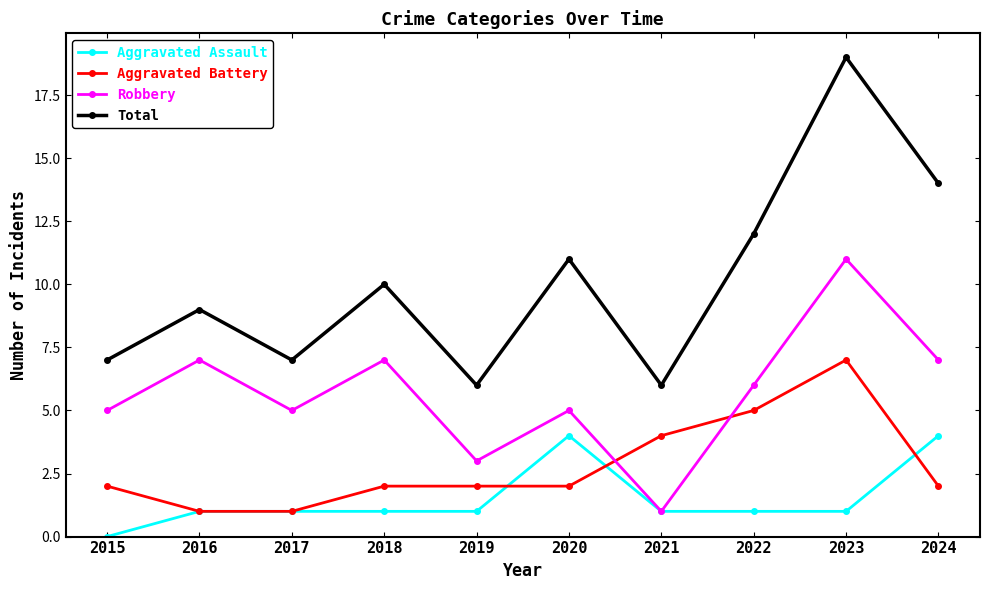

Reading right to left, transcribe all the data shown in this chart.

Aggravated Assault: 4	1	1	1	4	1	1	1	1	0
Aggravated Battery: 2	7	5	4	2	2	2	1	1	2
Robbery: 7	11	6	1	5	3	7	5	7	5
Total: 14	19	12	6	11	6	10	7	9	7